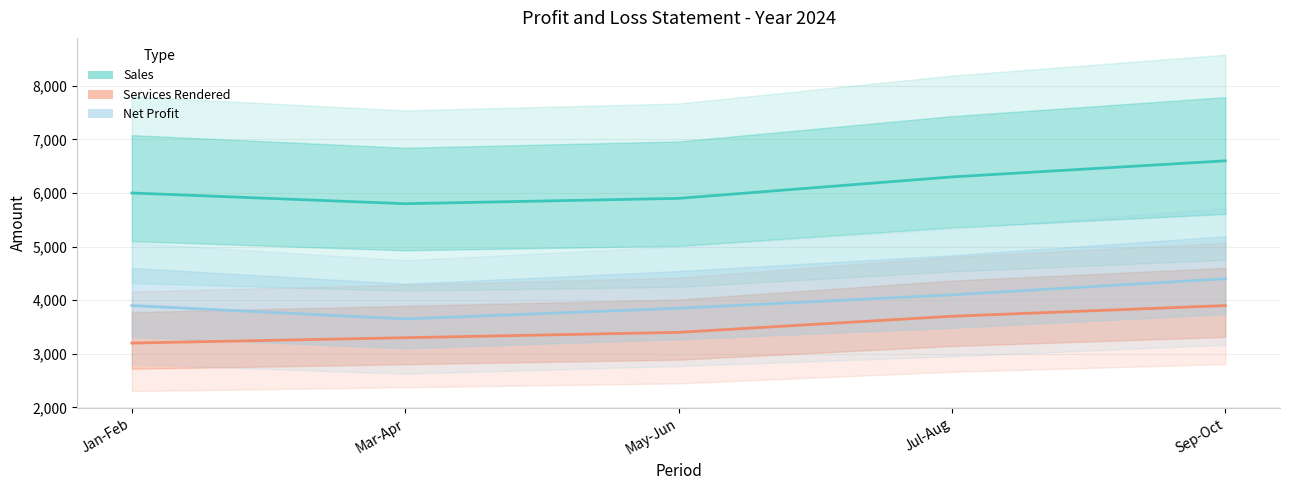

What are all the series names shown in the legend?

Sales, Services Rendered, Net Profit